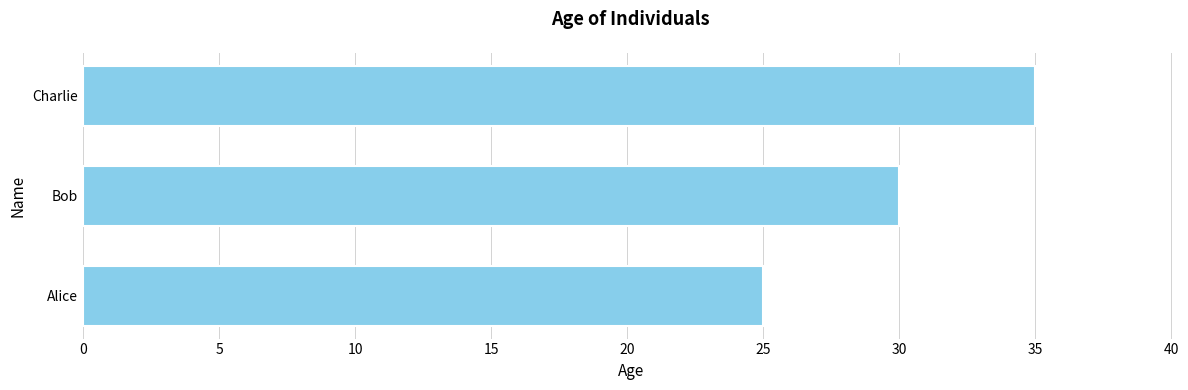

Reading top to bottom, transcribe all the data shown in this chart.

Charlie=35	Bob=30	Alice=25